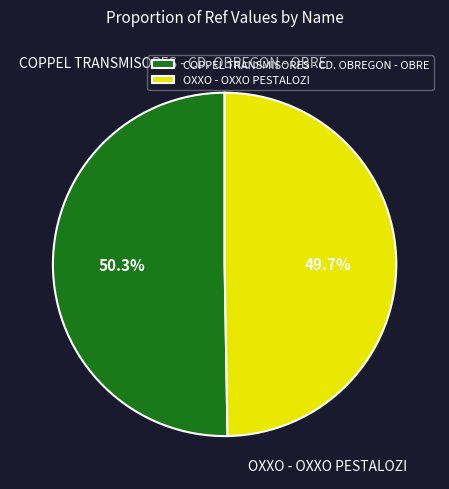

What percentage is the COPPEL TRANSMISORES - CD. OBREGON - OBRE slice, to the nearest percent?

50%